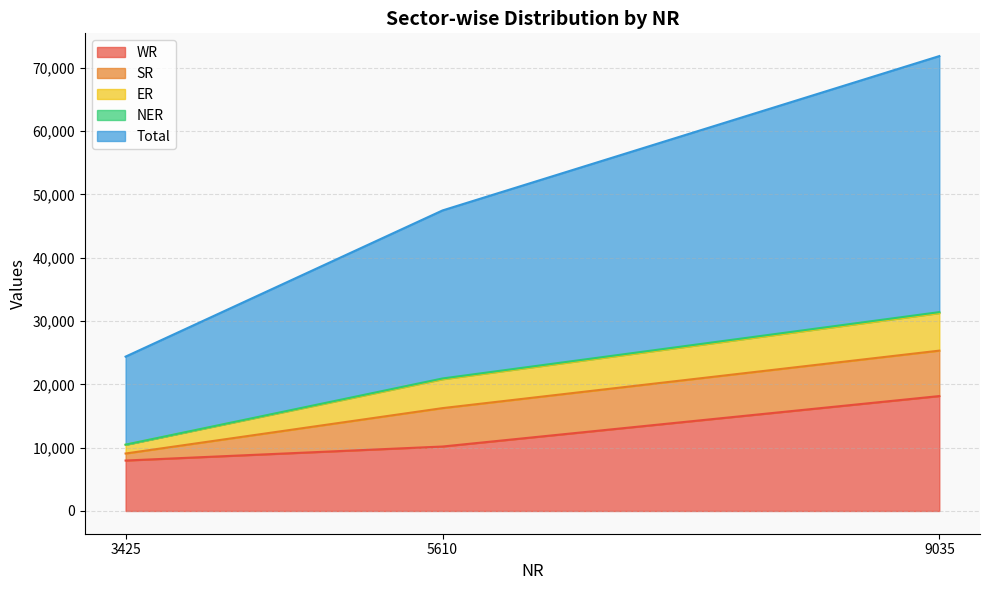

What are all the series names shown in the legend?

WR, SR, ER, NER, Total